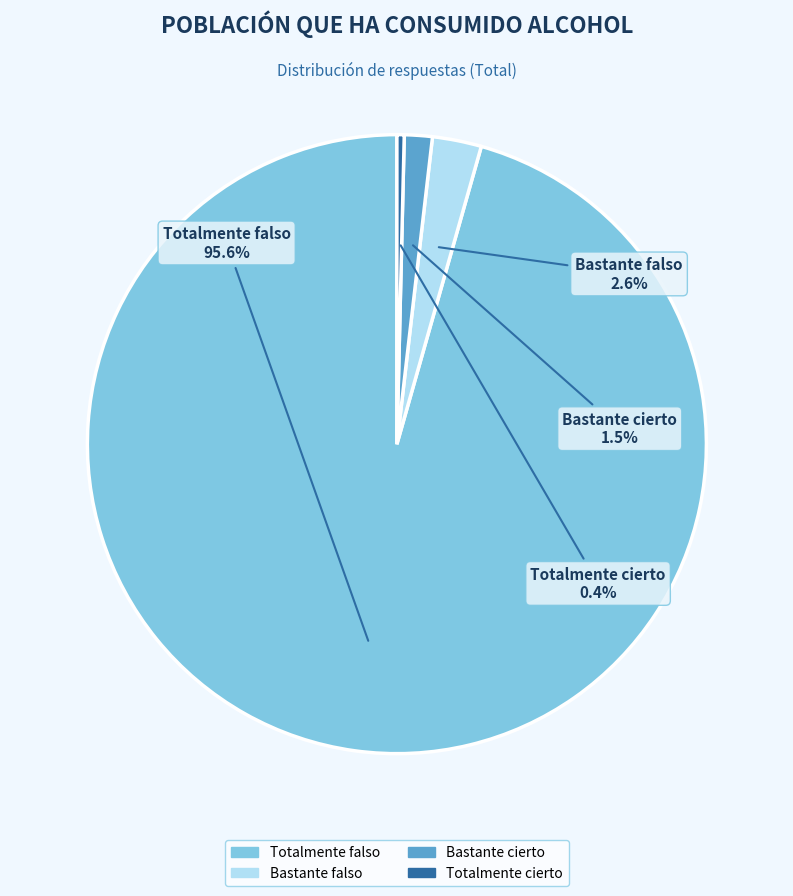

Which has a higher value, Totalmente cierto or Bastante cierto?

Bastante cierto